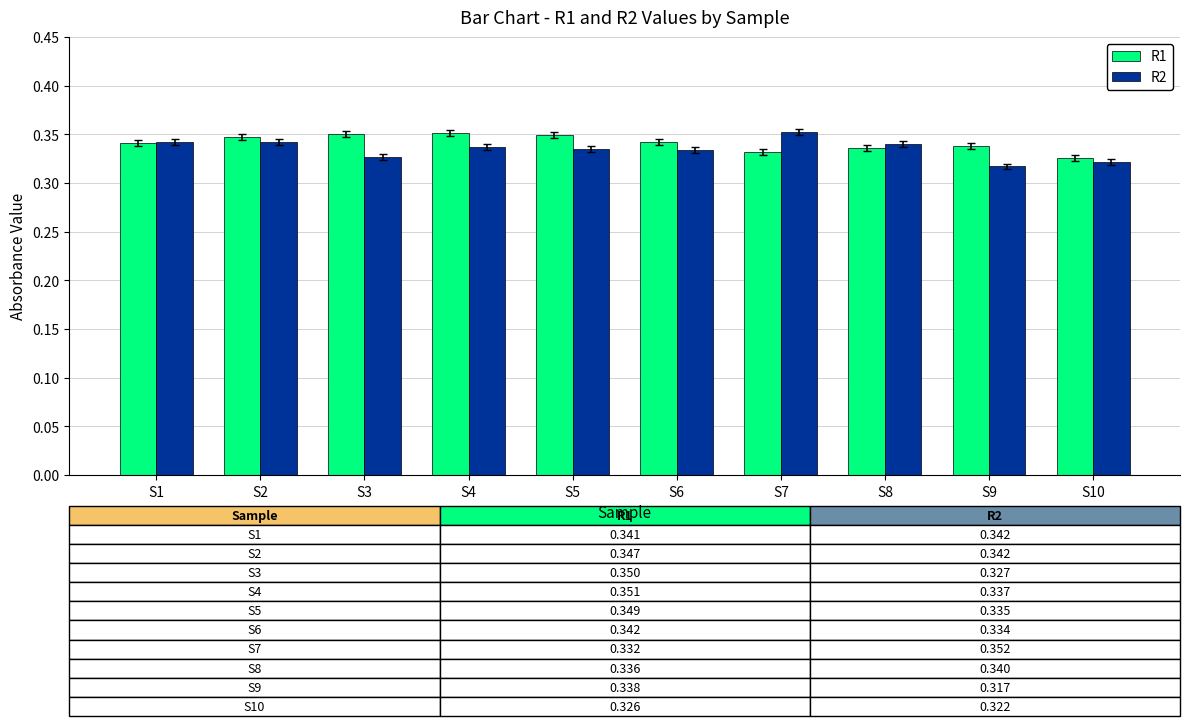

Where is R1 nearest to the value 0?

S10